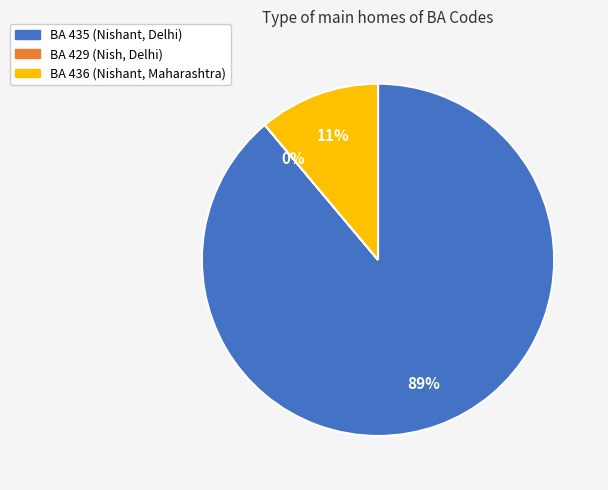

Is there a majority slice in this chart?

Yes